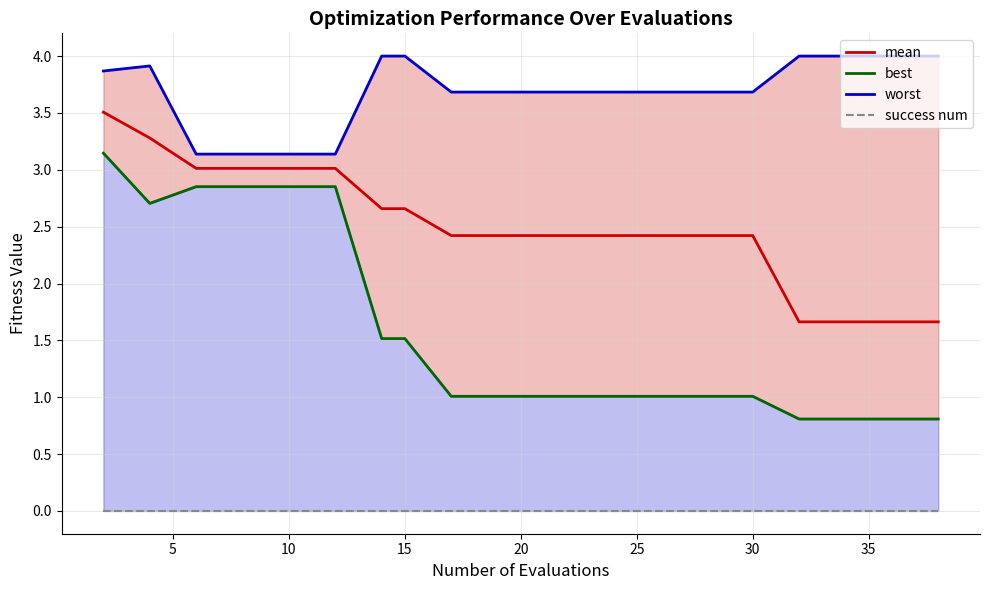

Does the chart display data point markers on the line(s)?

No